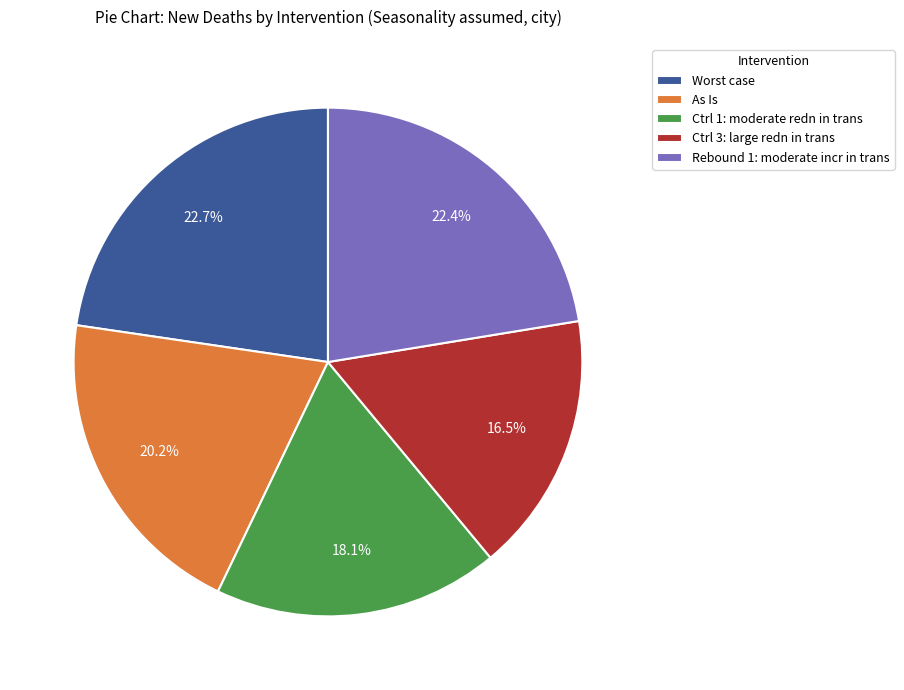

Which category has the smallest portion of the pie?

Ctrl 3: large redn in trans